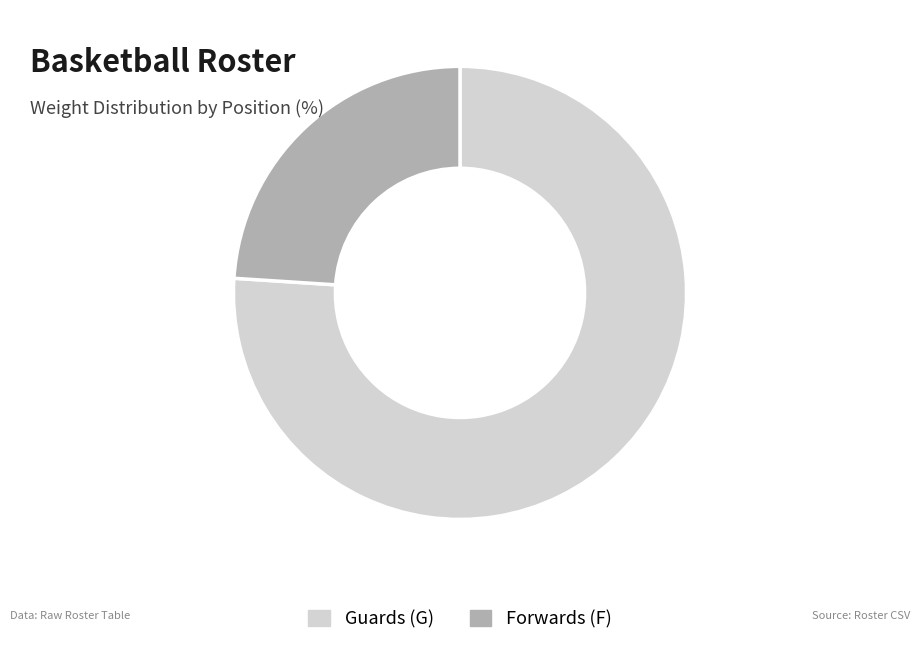

Which category has the biggest portion of the pie?

Guards (G)